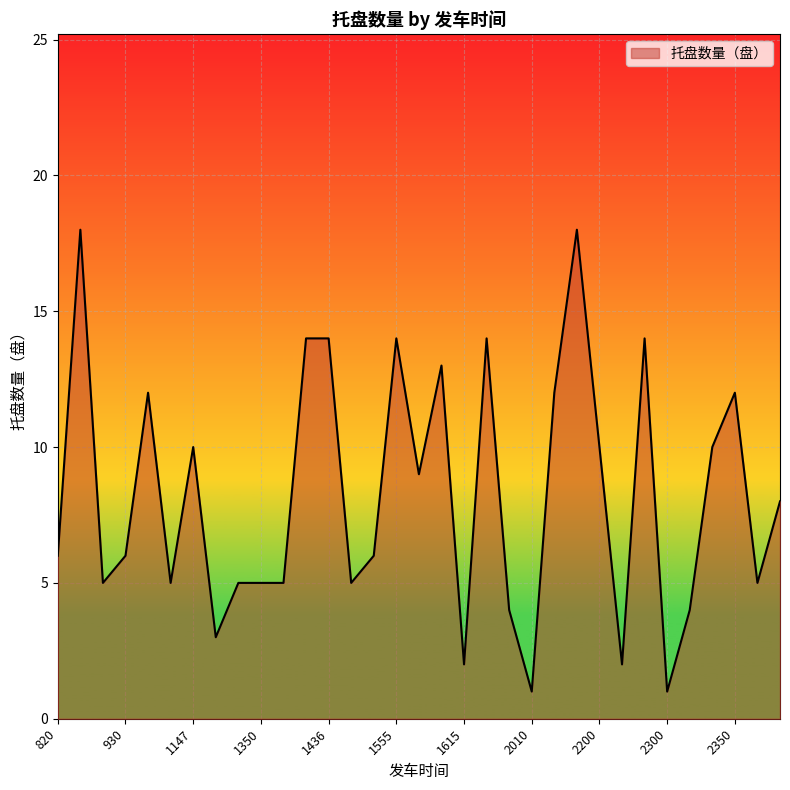

How many points are higher than both their immediate neighbors (excluding endpoints)?

8